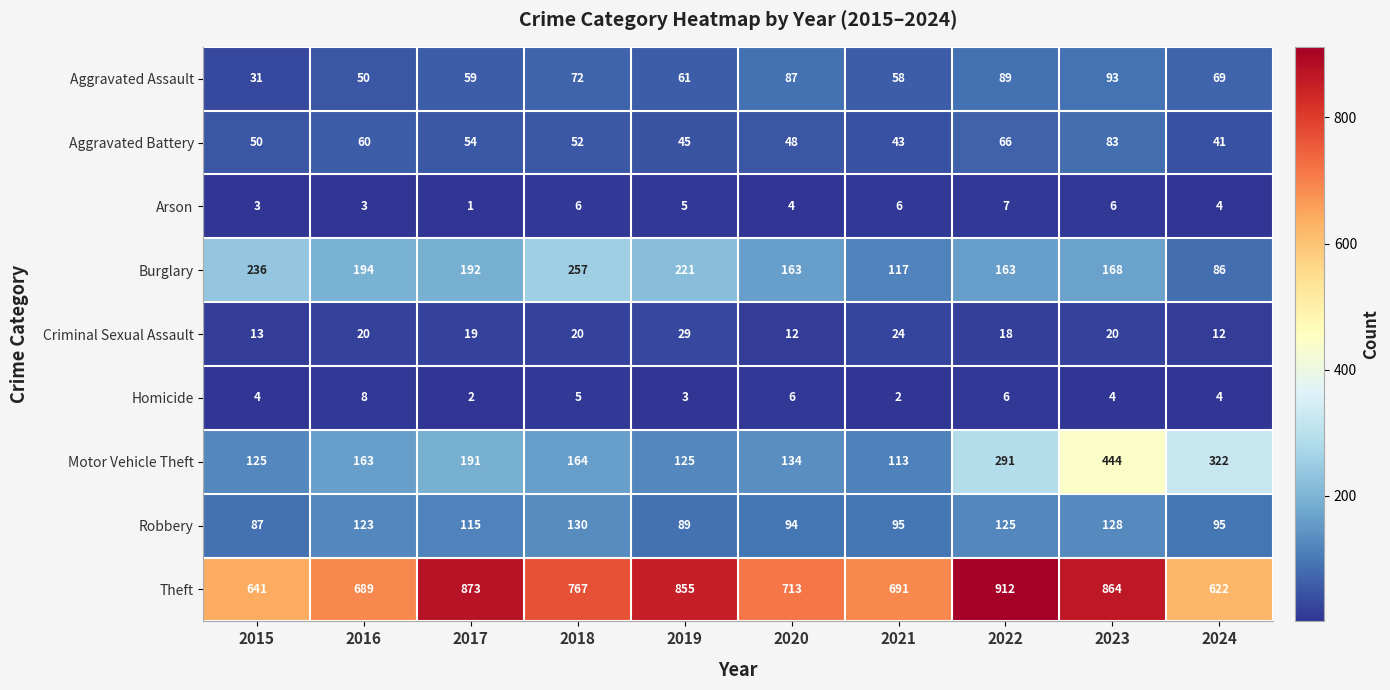

What is the difference between the second highest and minimum values in the Theft series?

251